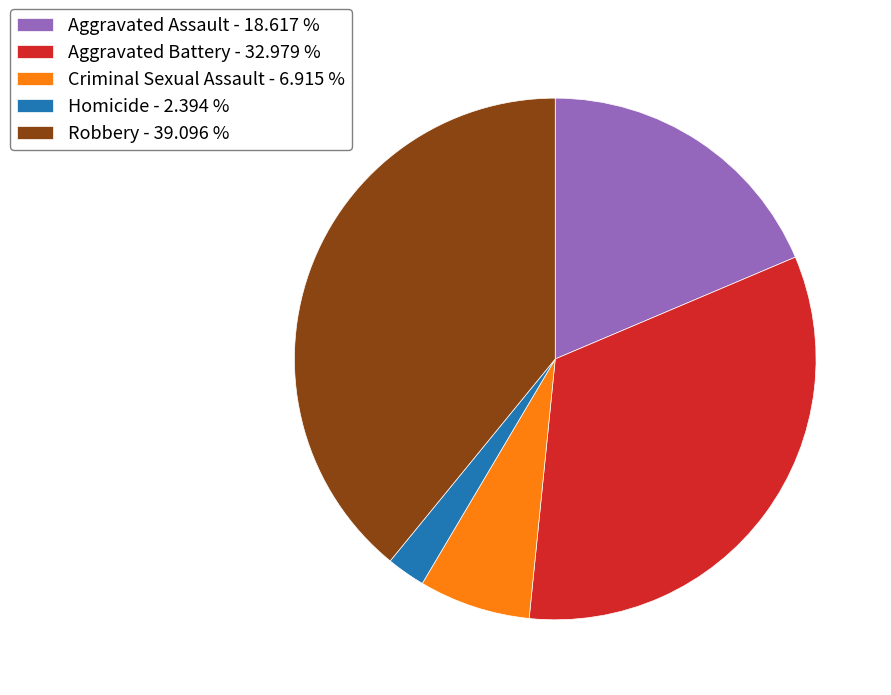

Approximately how many times larger is the value at Aggravated Battery compared to Robbery?

0.8